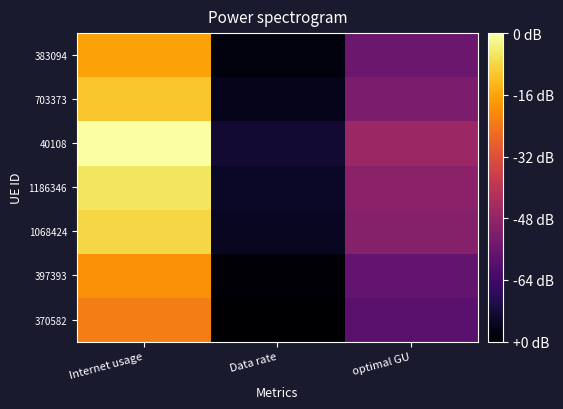

At which category does the chart reach its peak across all series?

Internet usage